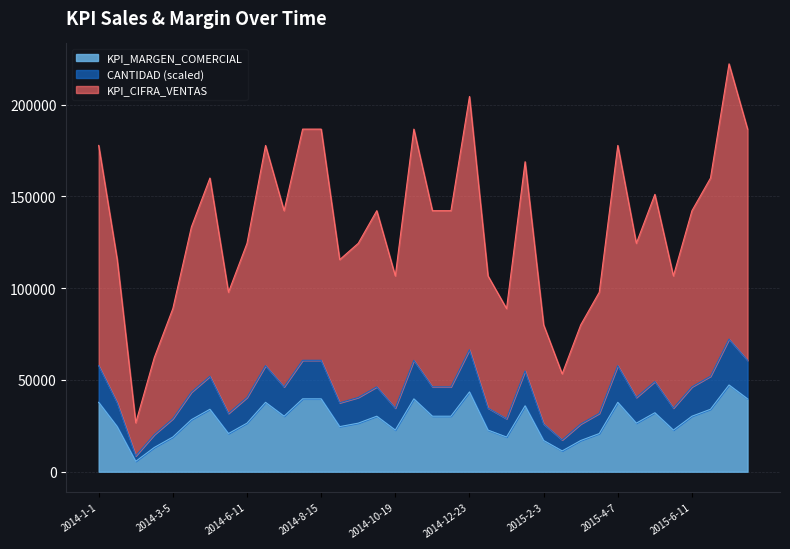

How many values in the KPI_MARGEN_COMERCIAL series exceed 30255?

13